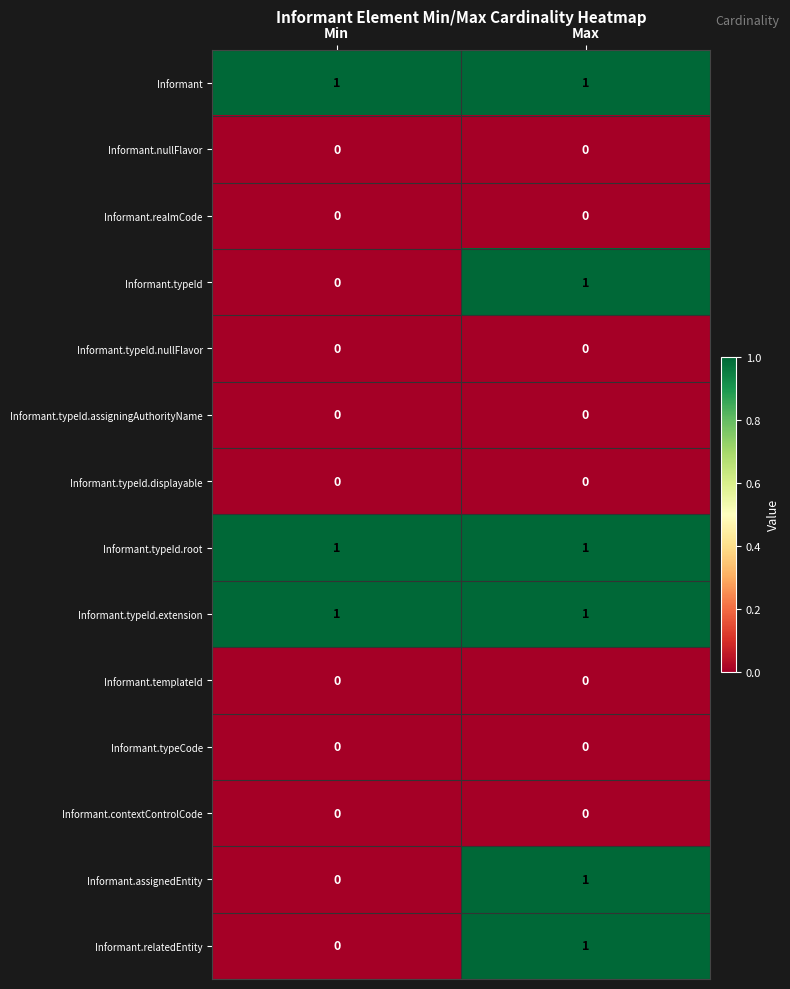

The value of Informant.typeId.extension at Max is 1. True or false?

True